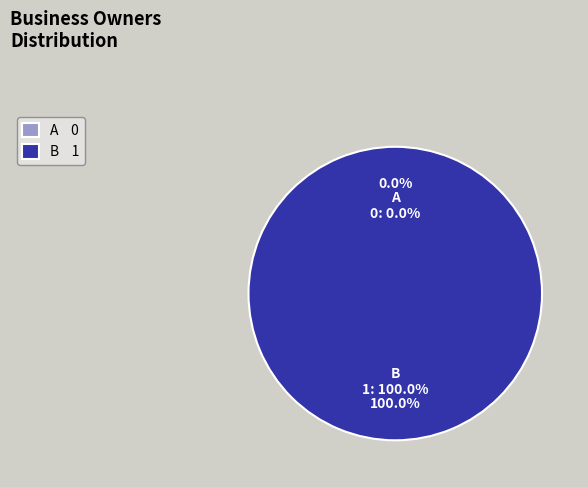

Rank the categories by value from highest to lowest.

B, A